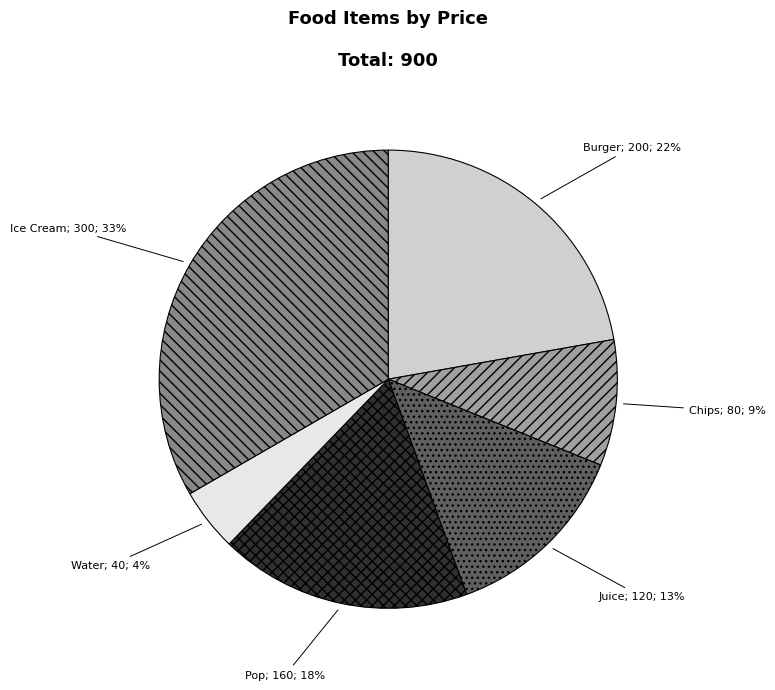

To the nearest percent, what is the average slice percentage?

17%